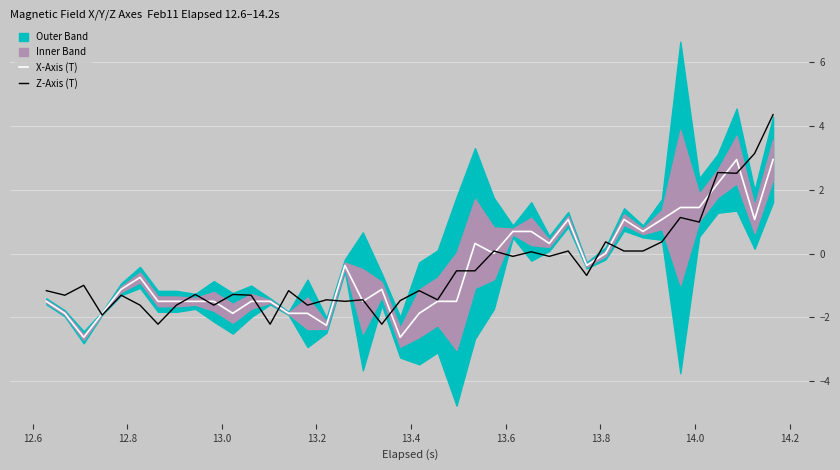

How many interior local peaks does the X-Axis (T) series have?

7